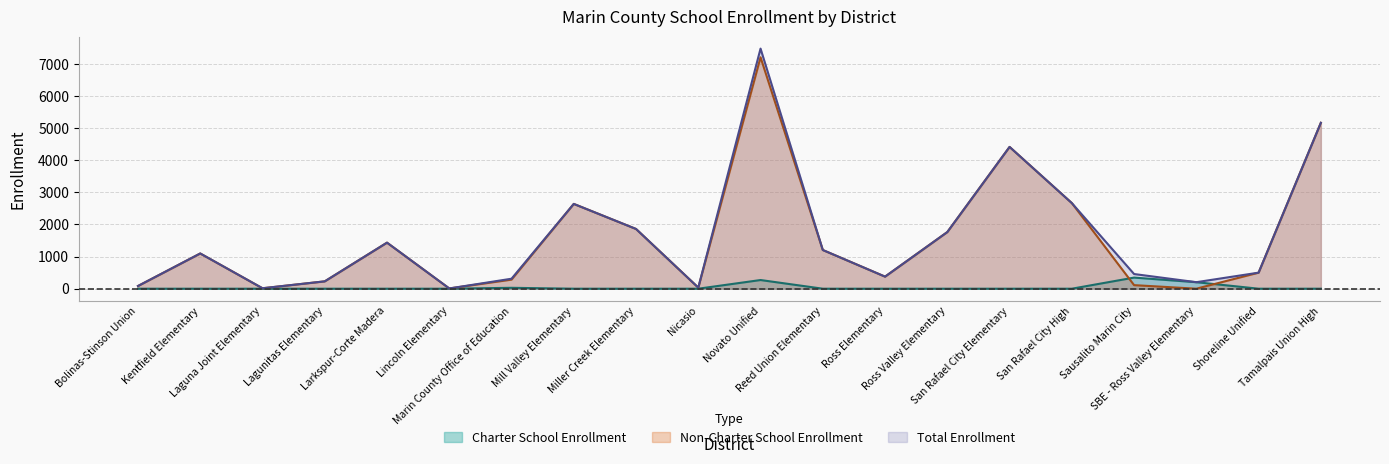

Does the chart have visible grid lines?

Yes